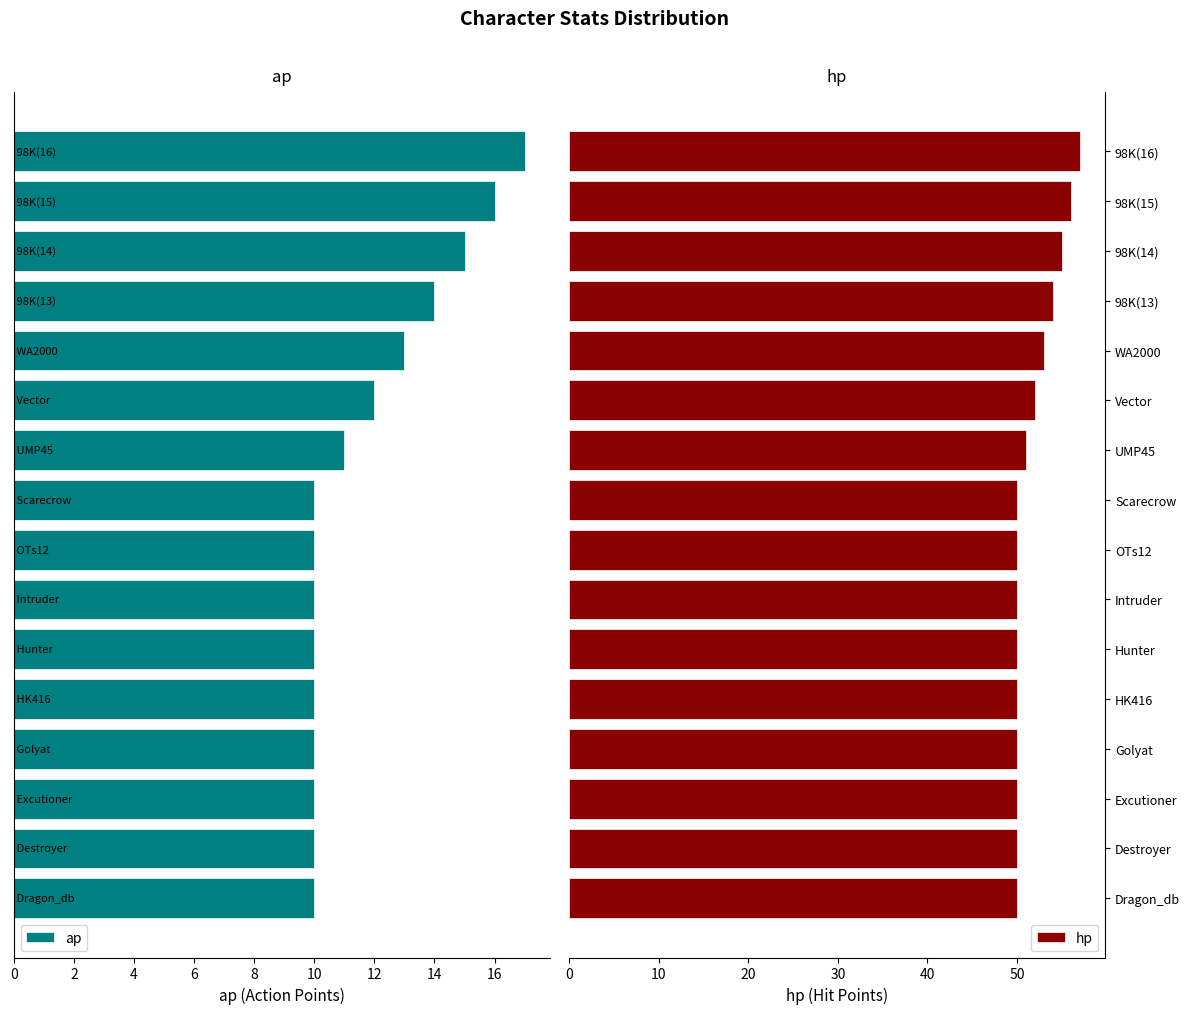

The value of hp at Hunter is 50. True or false?

True